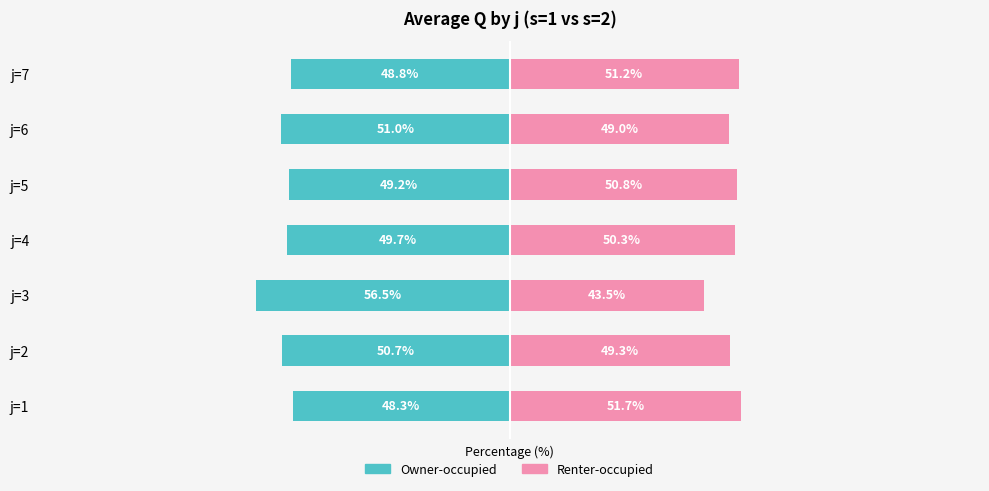

Reading right to left, extract all data points from this chart.

Owner-occupied: -48.8	-51.0	-49.2	-49.7	-56.5	-50.7	-48.3
Renter-occupied: 51.2	49.0	50.8	50.3	43.5	49.3	51.7